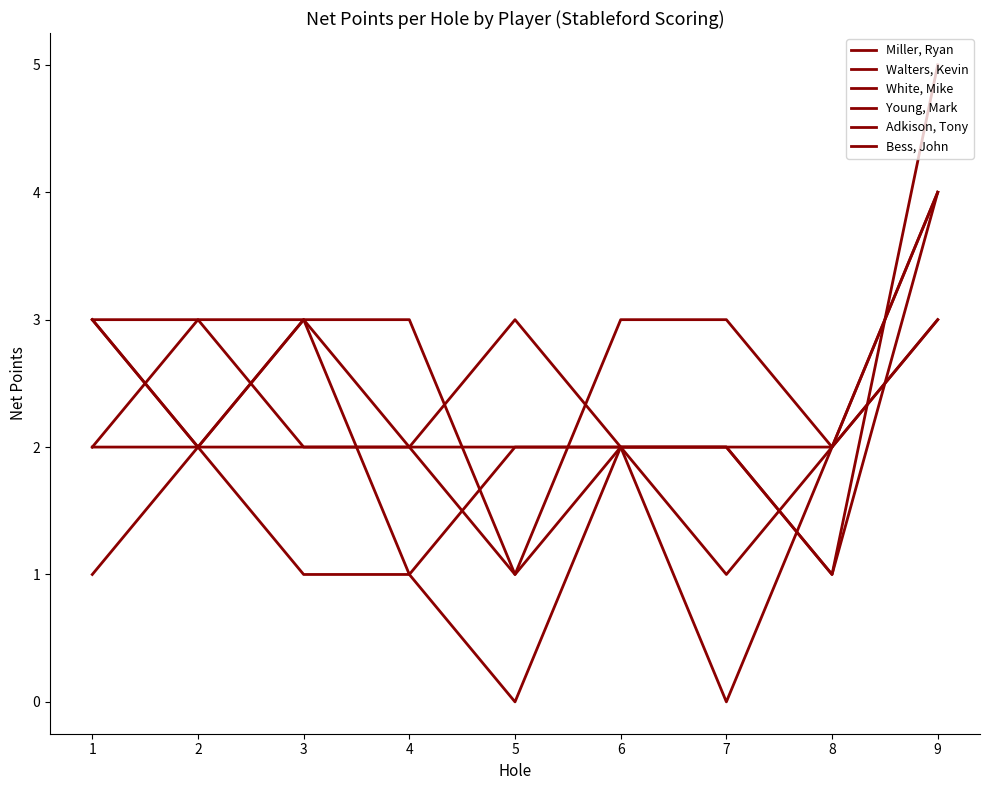

How many lines are shown in the chart?

6